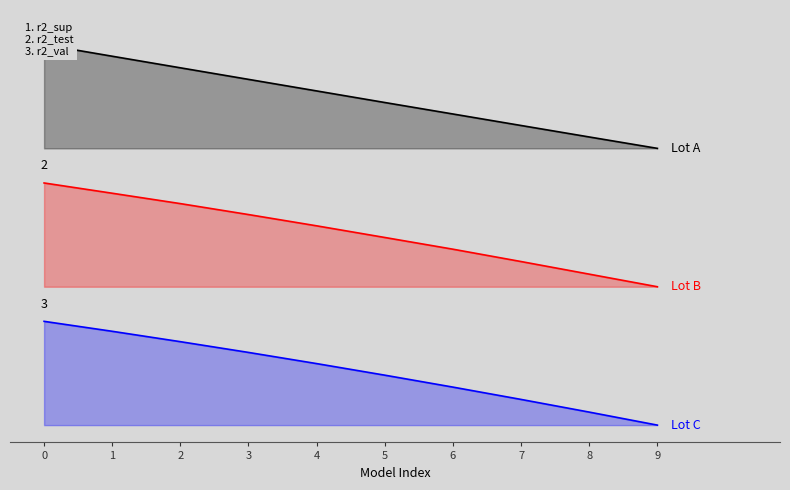

What is the maximum value shown in the chart?

2.2